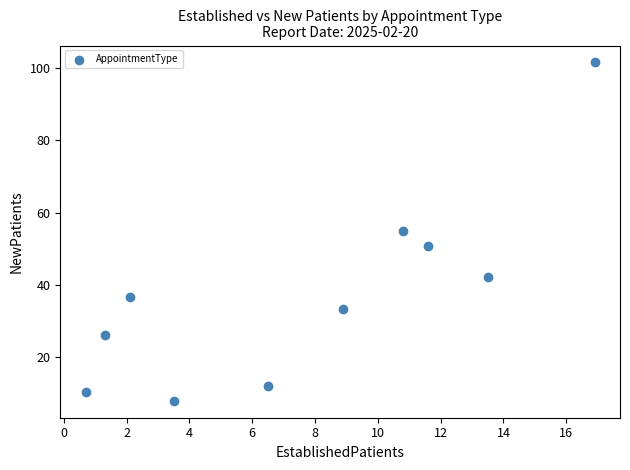

What is the range of Y values (max minus min)?

93.5